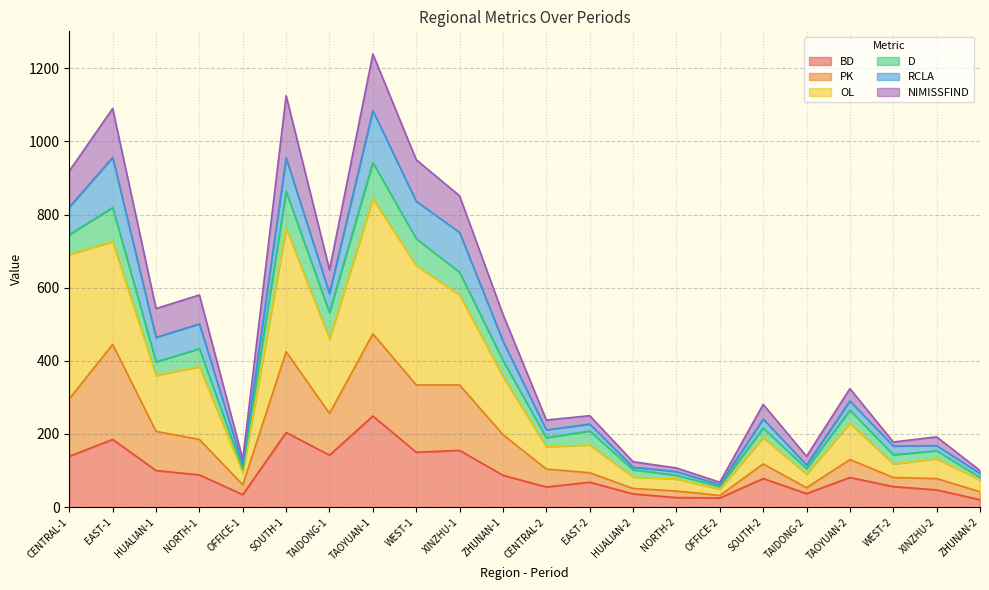

What are all the series names shown in the legend?

BD, PK, OL, D, RCLA, NIMISSFIND